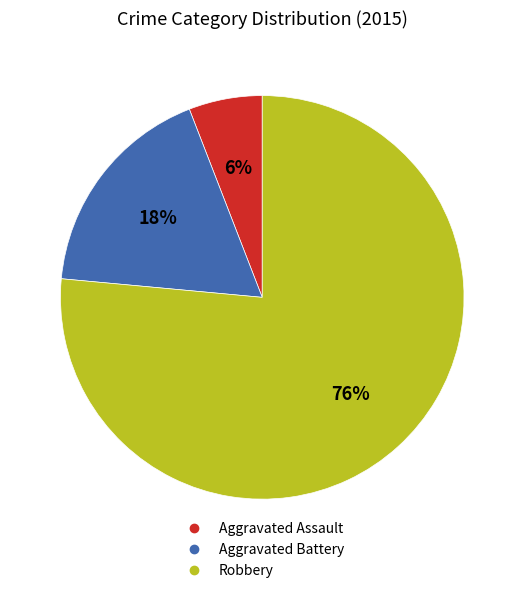

To the nearest percent, what percentage of the pie is Aggravated Battery?

18%